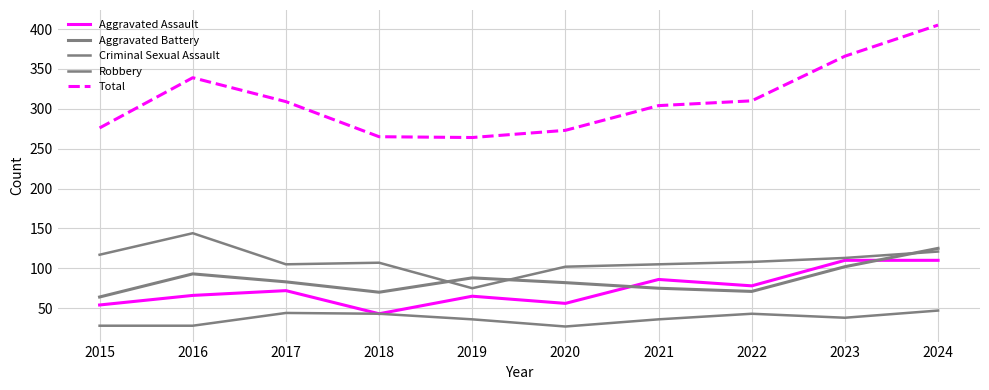

Is this an area chart (filled region under the line)?

No